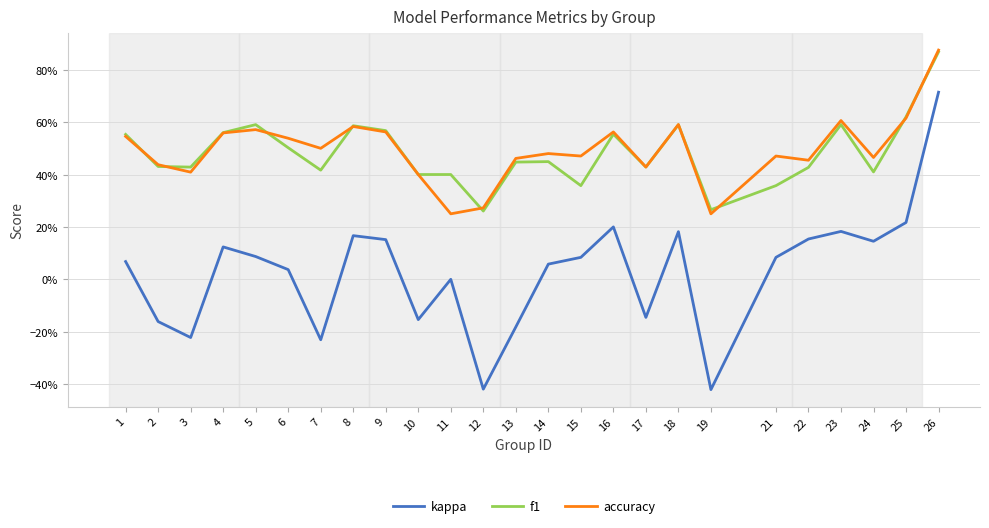

What is the total value across all series at 24?

1.0